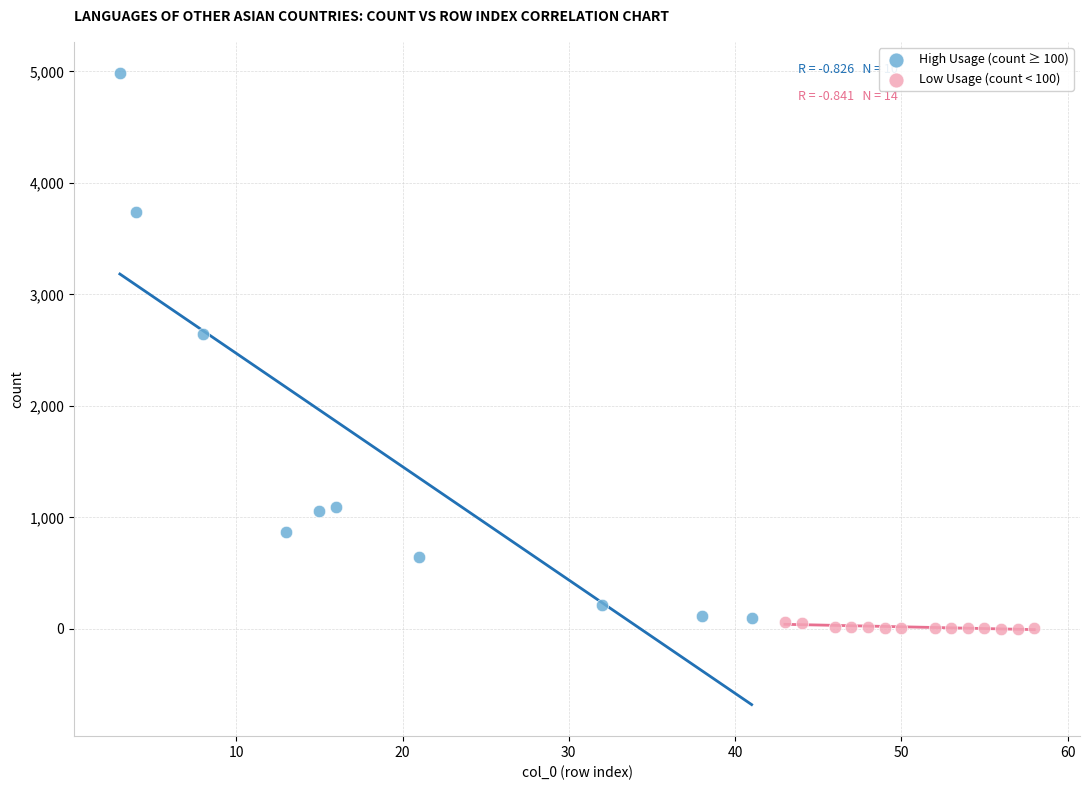

Which series reaches the maximum Y coordinate?

High Usage (count ≥ 100)